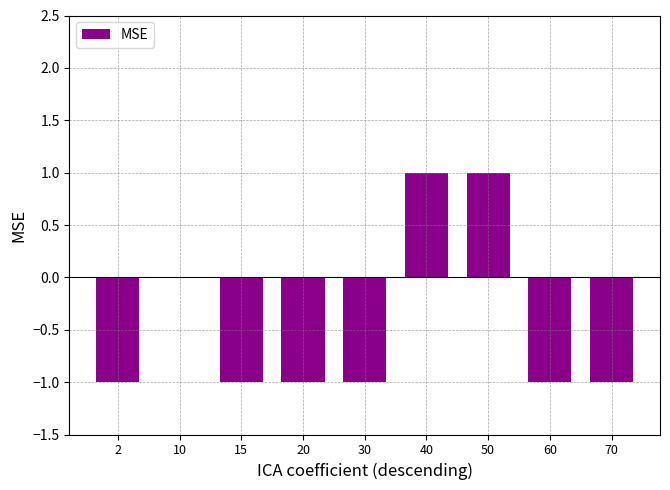

Are the bars grouped side by side (vs. stacked)?

No